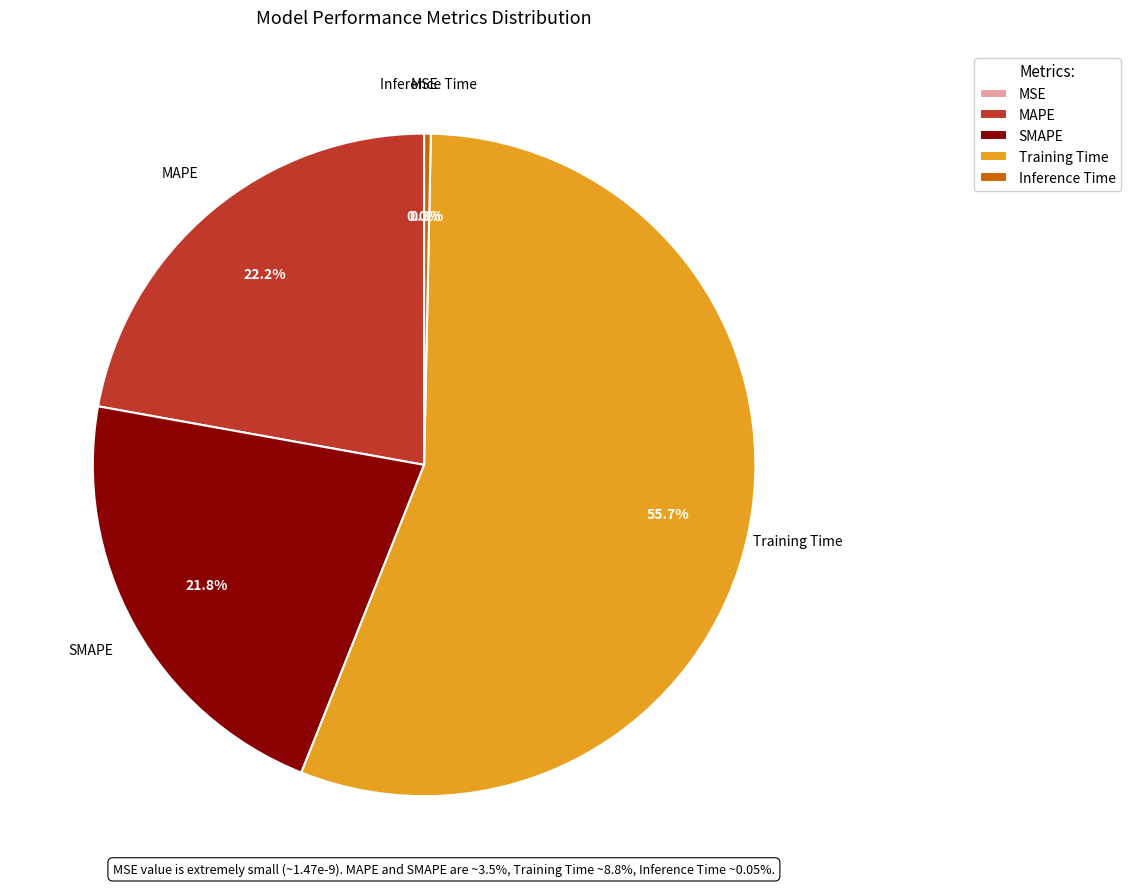

Which slice is the largest?

Training Time